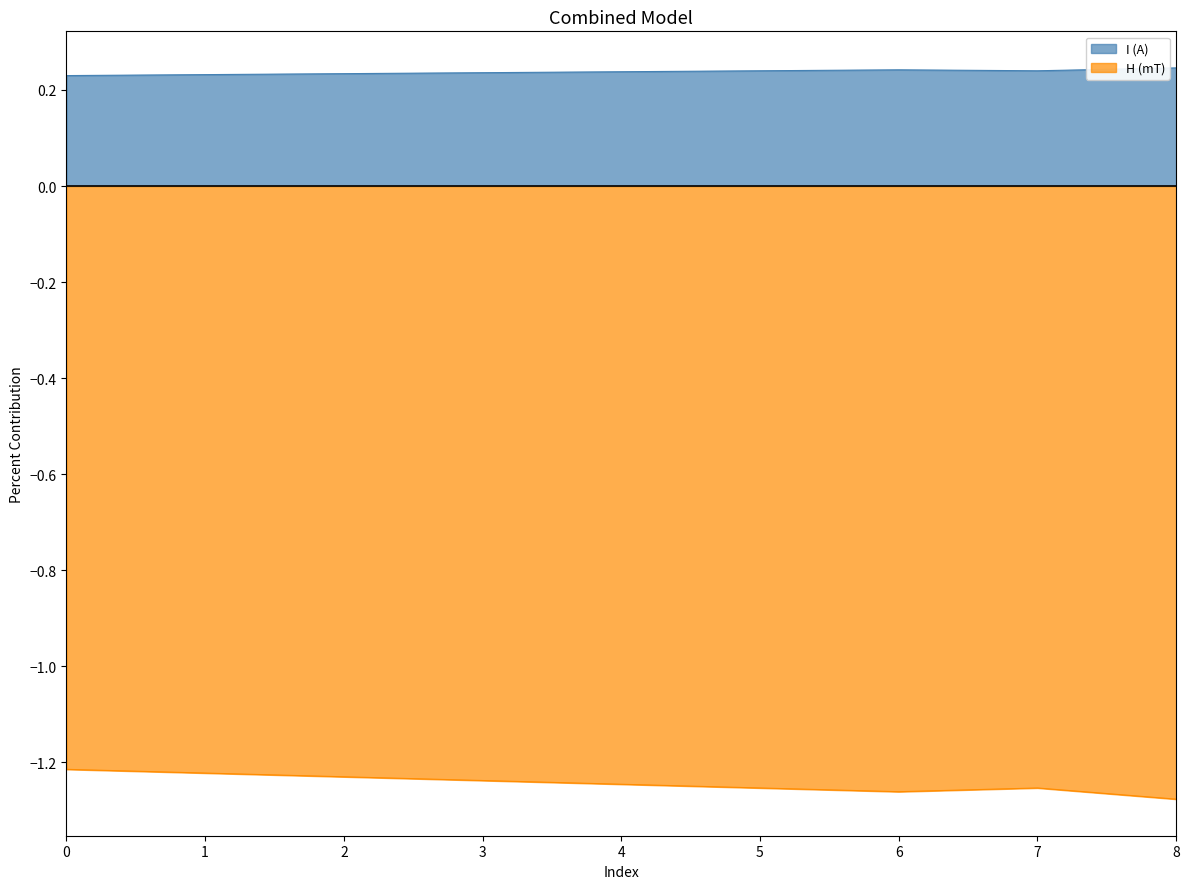

How many lines are shown in the chart?

2